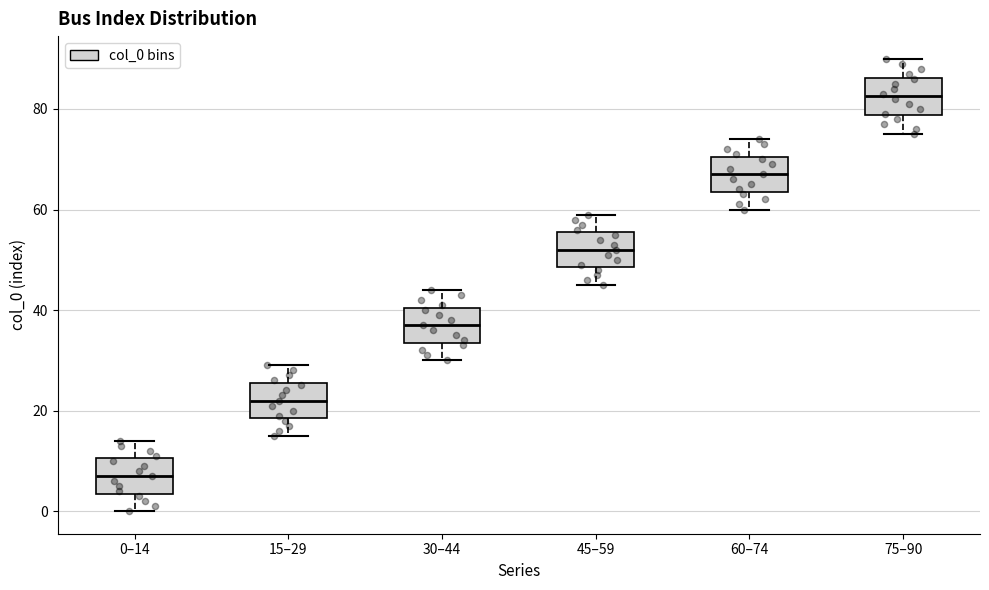

Where does the upper whisker of the box for 0–14 end on the y-axis? The values are not printed on the chart, so give them approximately, as read against the axis.

14